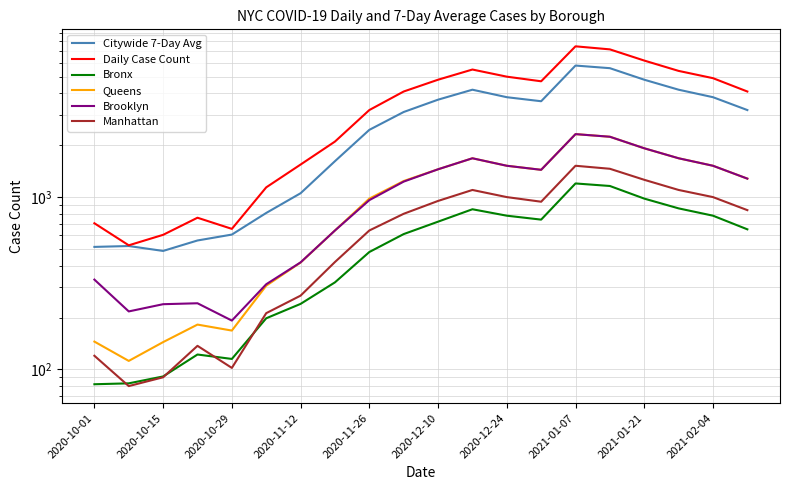

In Bronx, how many points are higher than both neighbors (excluding endpoints)?

3